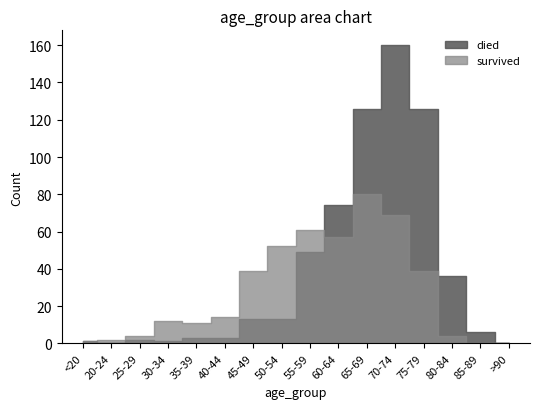

List the series in order of their overall mean, highest first.

died, survived